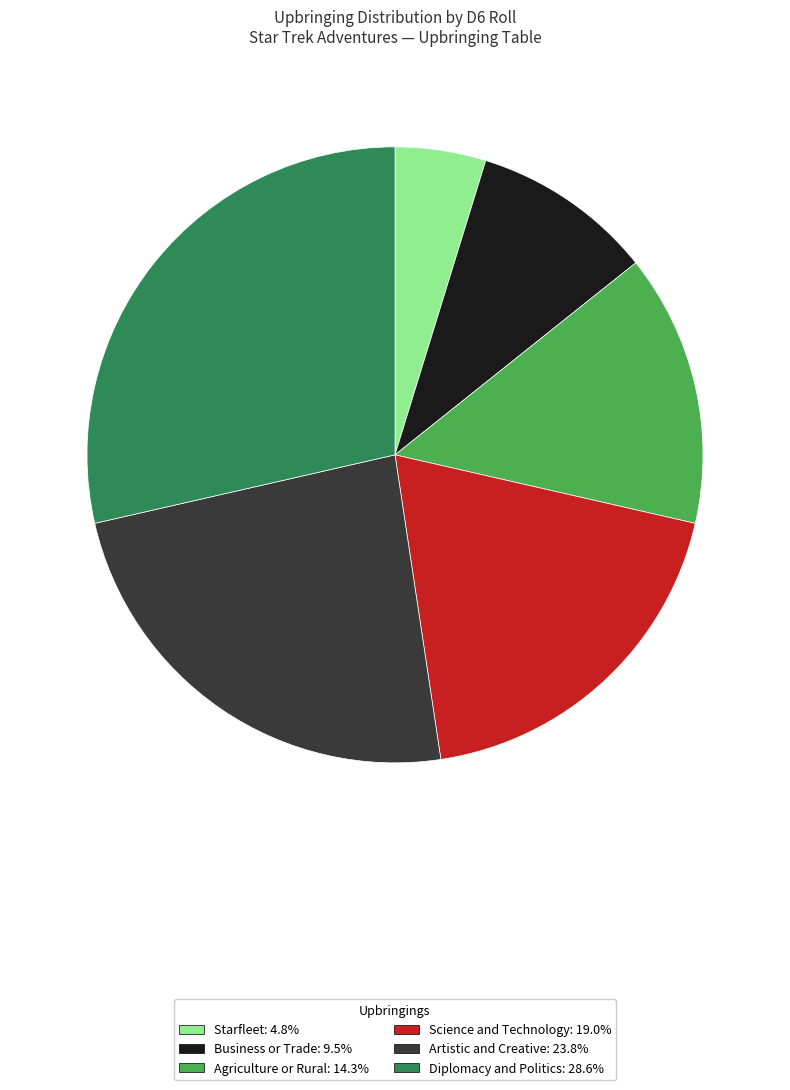

Which has a higher value, Business or Trade or Diplomacy and Politics?

Diplomacy and Politics